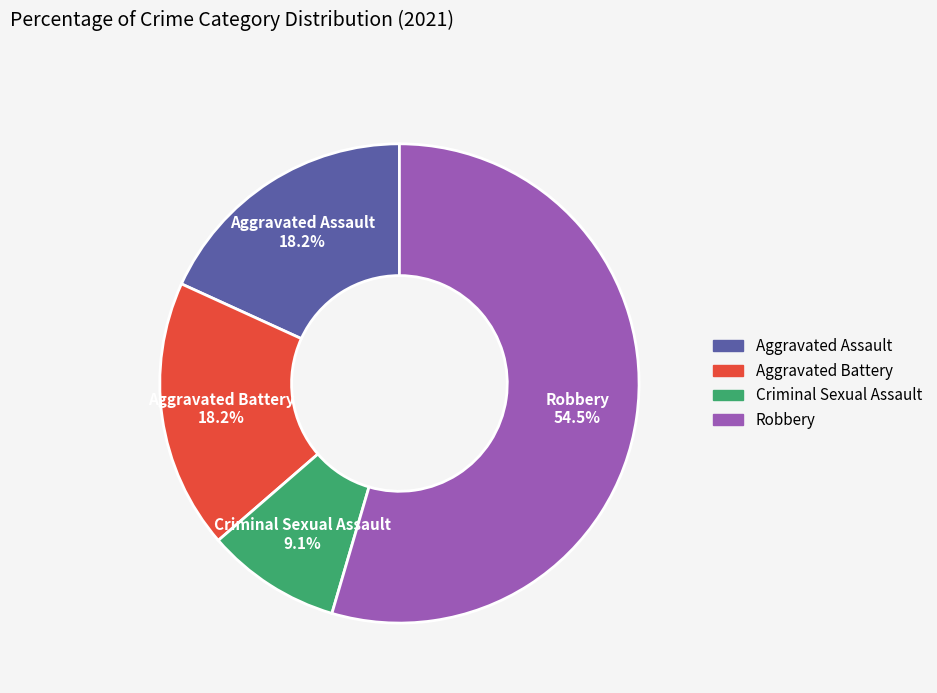

How many segments does this pie chart have?

4